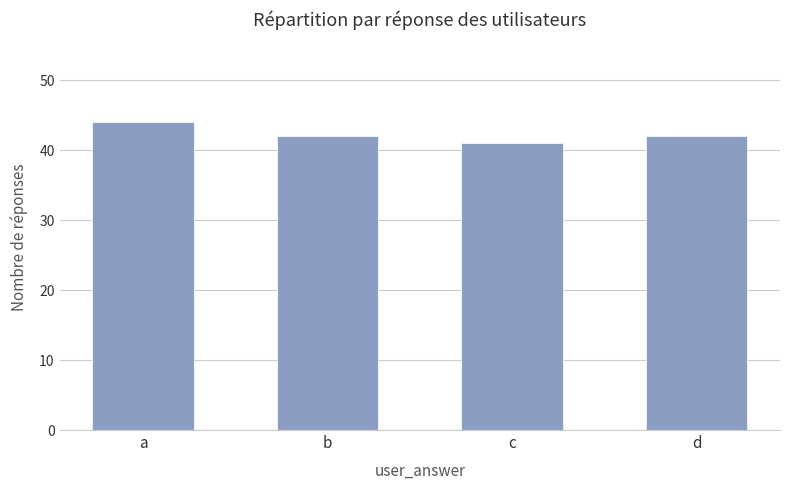

How many values are between 42 and 44?

3